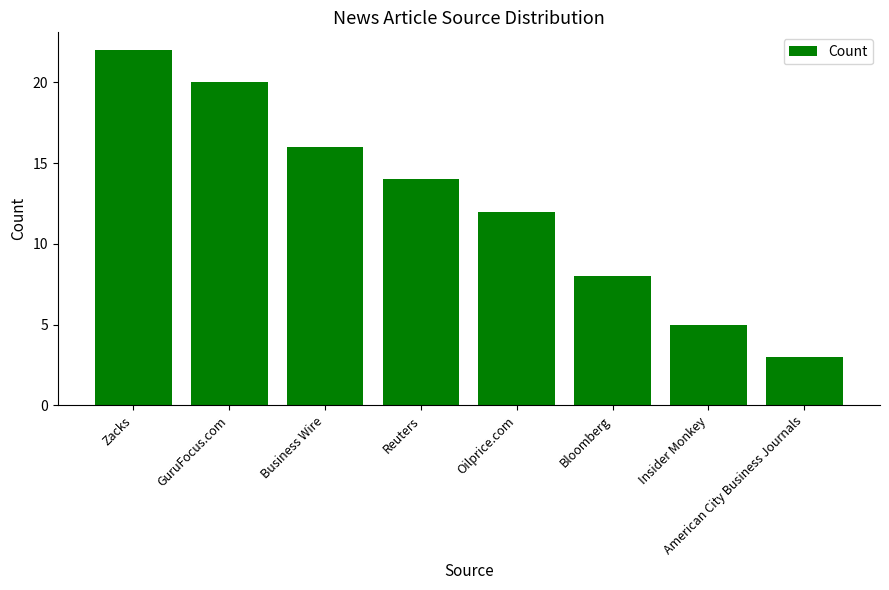

List the labels in order of value, largest first.

Zacks, GuruFocus.com, Business Wire, Reuters, Oilprice.com, Bloomberg, Insider Monkey, American City Business Journals